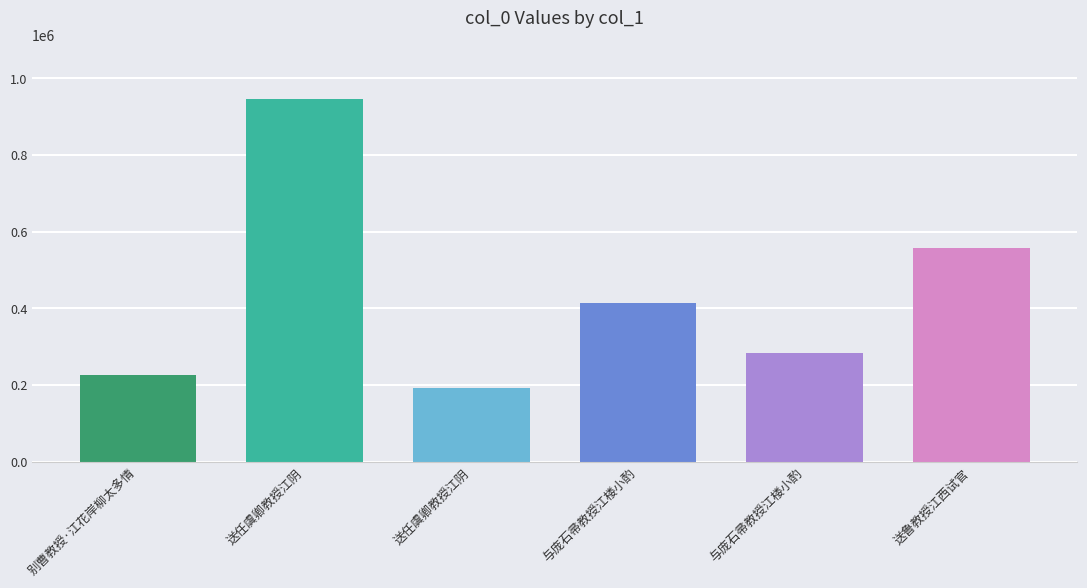

Reading left to right, what are all the values shown in this chart?

226691	946127	191927	413511	284334	558278